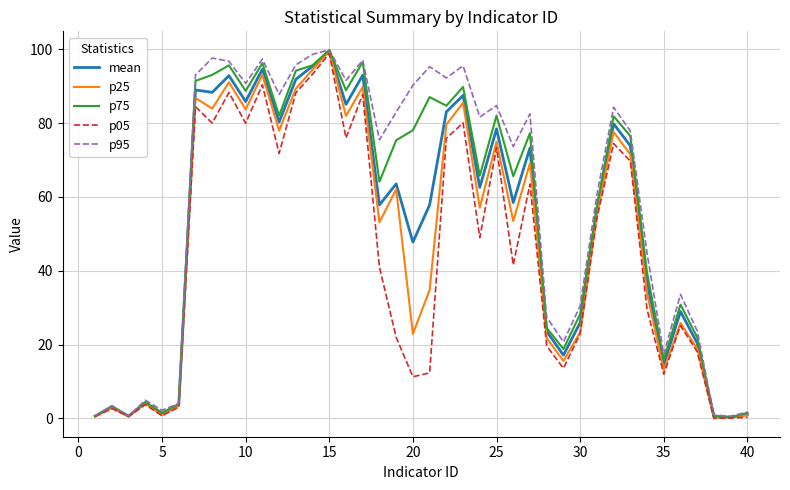

In p95, how many points are lower than both neighbors (excluding endpoints)?

12